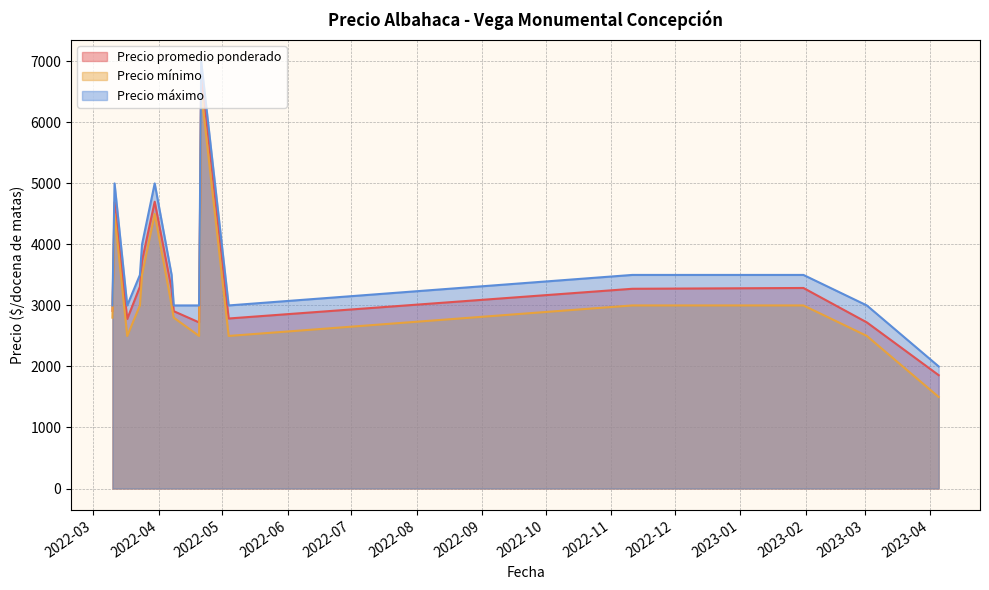

At how many categories does at least one series exceed 1666?

15